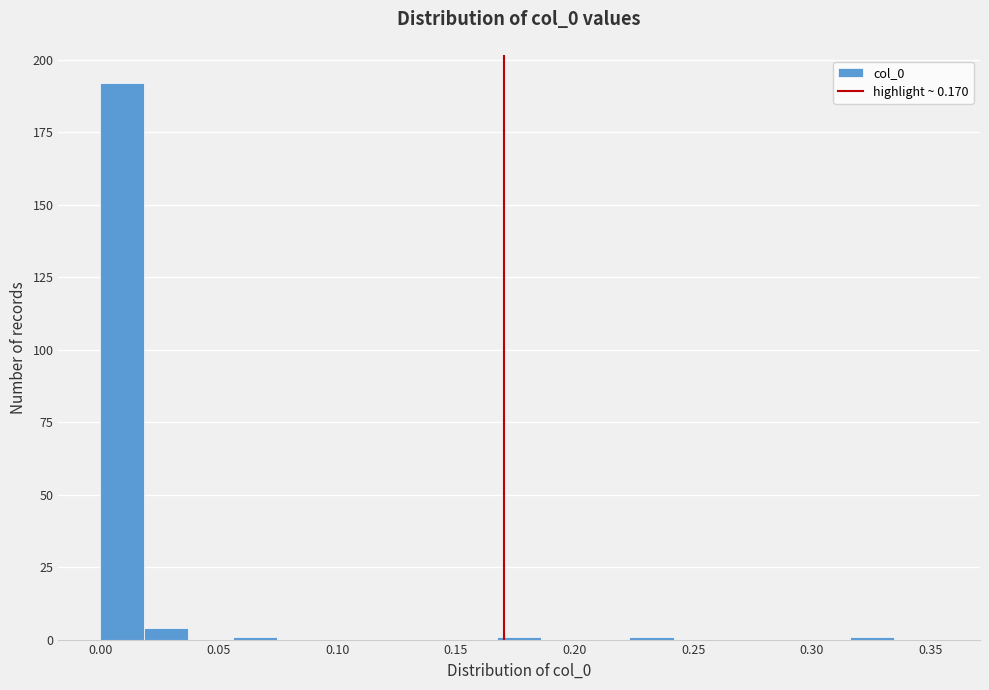

Read against the x-axis, roughly where is the centre of the tallest bar?

0.010